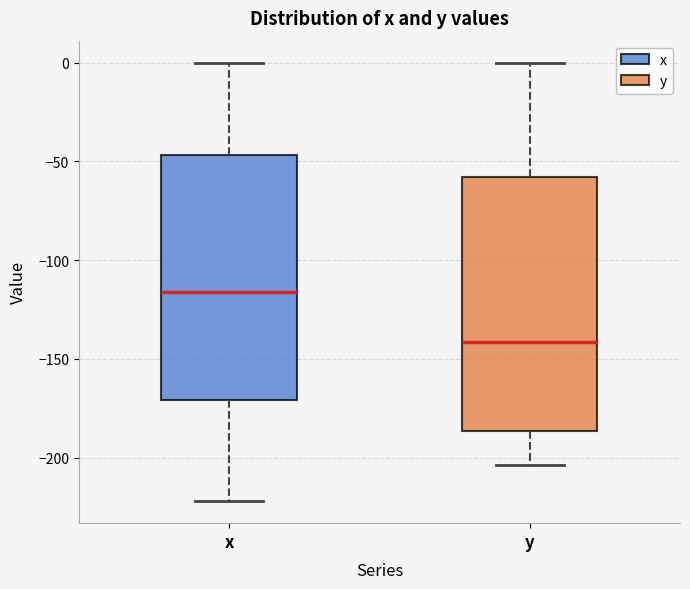

Reading left to right, read every box against the y-axis: the position of its median line, the range the box covers, and the ends of its whiskers. The values are not printed on the chart, so give them approximately, as read against the axis.

x: median -115, box -170 to -45, whiskers -220 to 0
y: median -140, box -185 to -60, whiskers -205 to 0